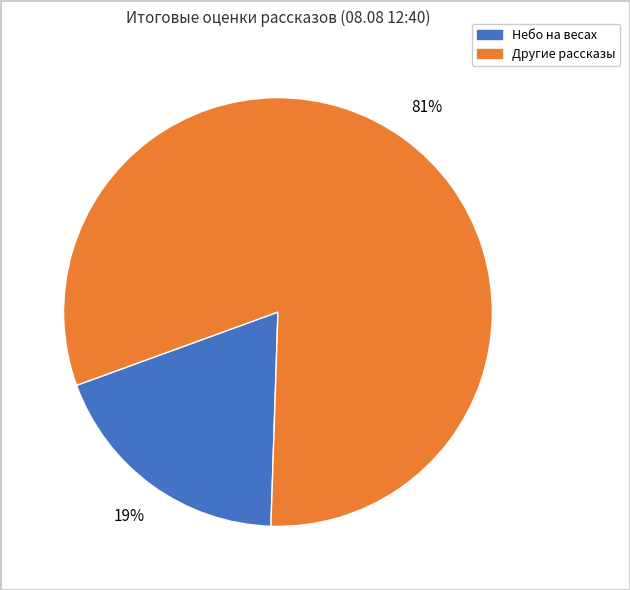

Count the number of slices in the pie.

2